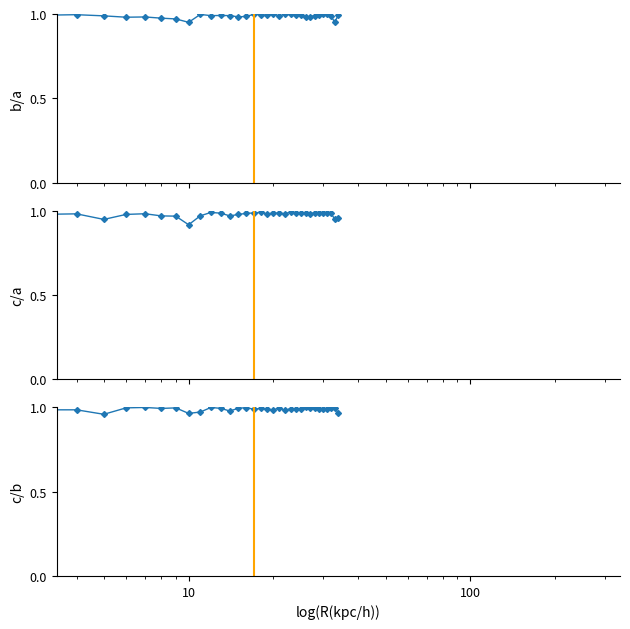

Is the value of low/close at 29 greater than the value of close/high at 18?

No